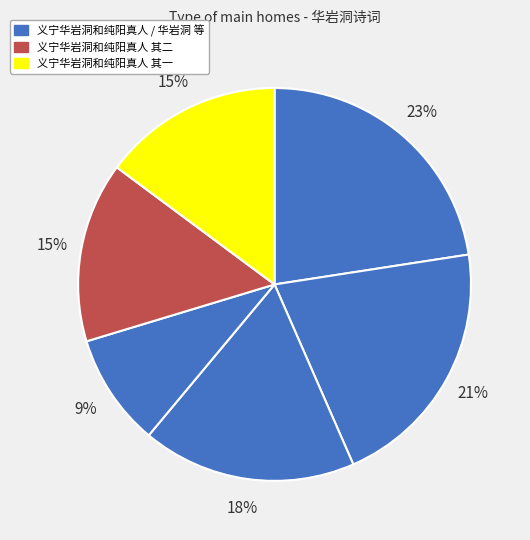

Which category has the smallest portion of the pie?

义宁华岩洞和纯阳真人